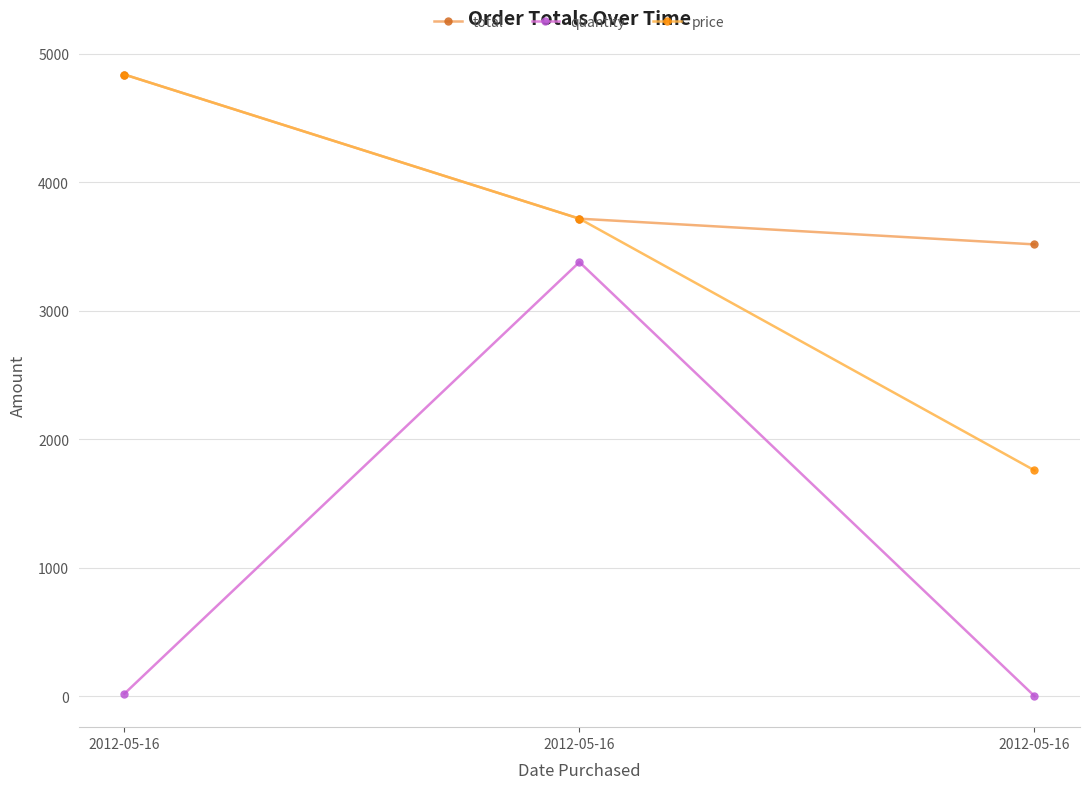

Which has a higher value, 2012-05-16 or 2012-05-16?

2012-05-16